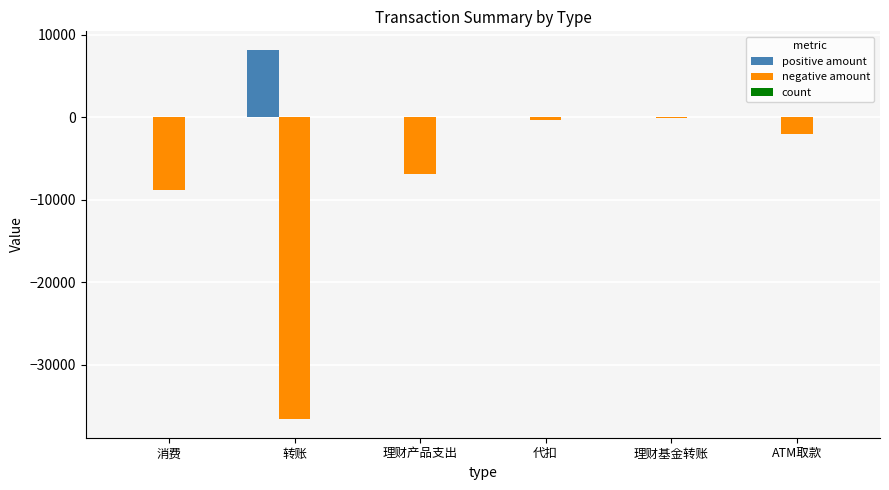

What is the sum of all positive amount values?

8153